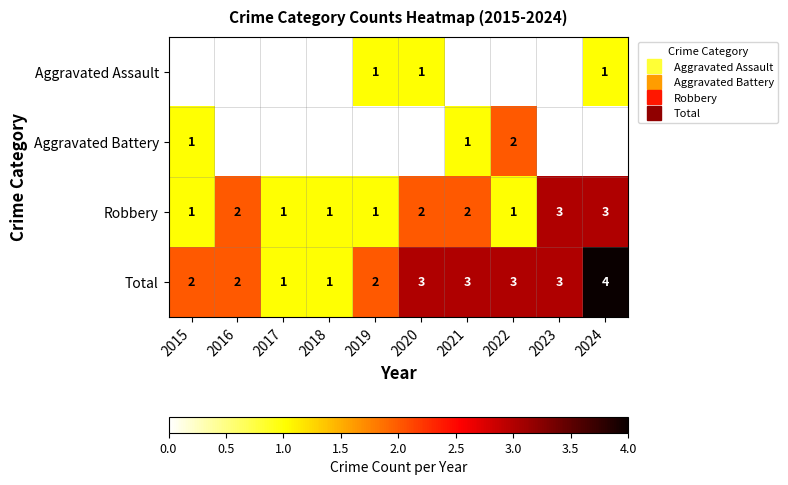

The value of Robbery at 2024 is 3.0. True or false?

True